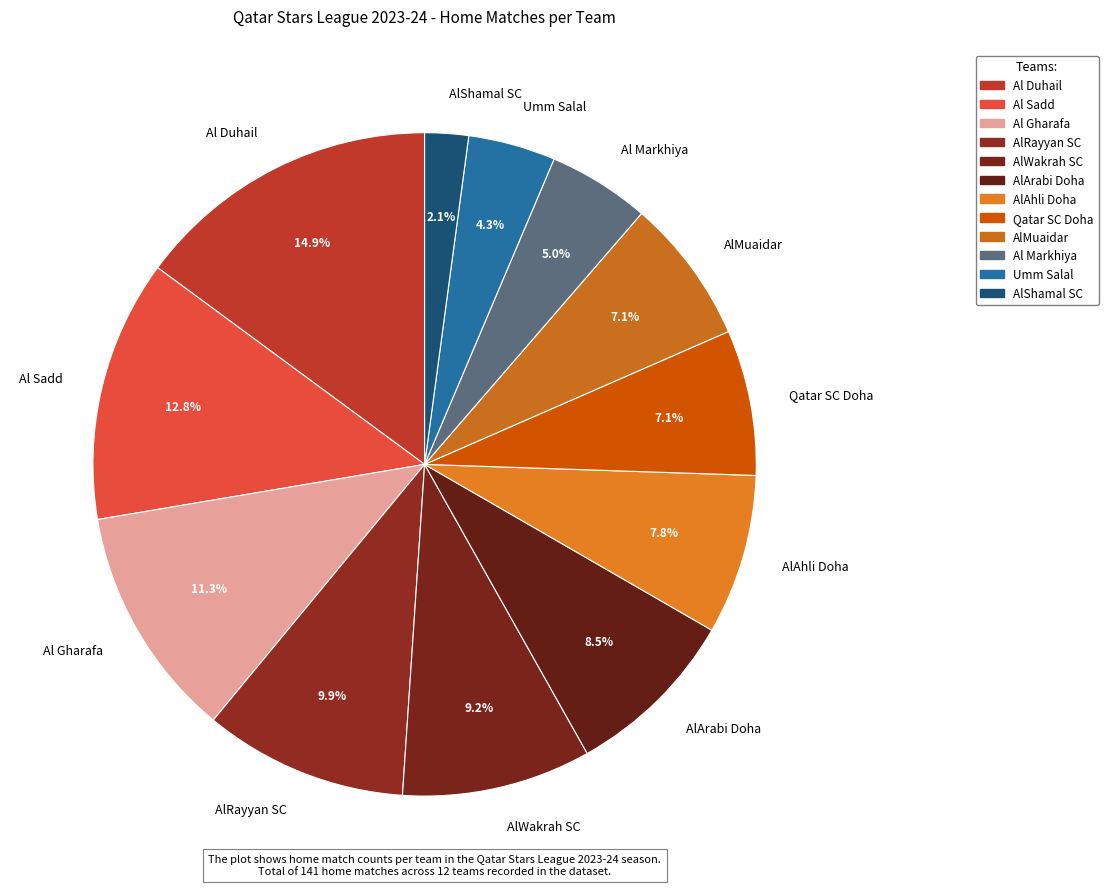

How many segments does this pie chart have?

12